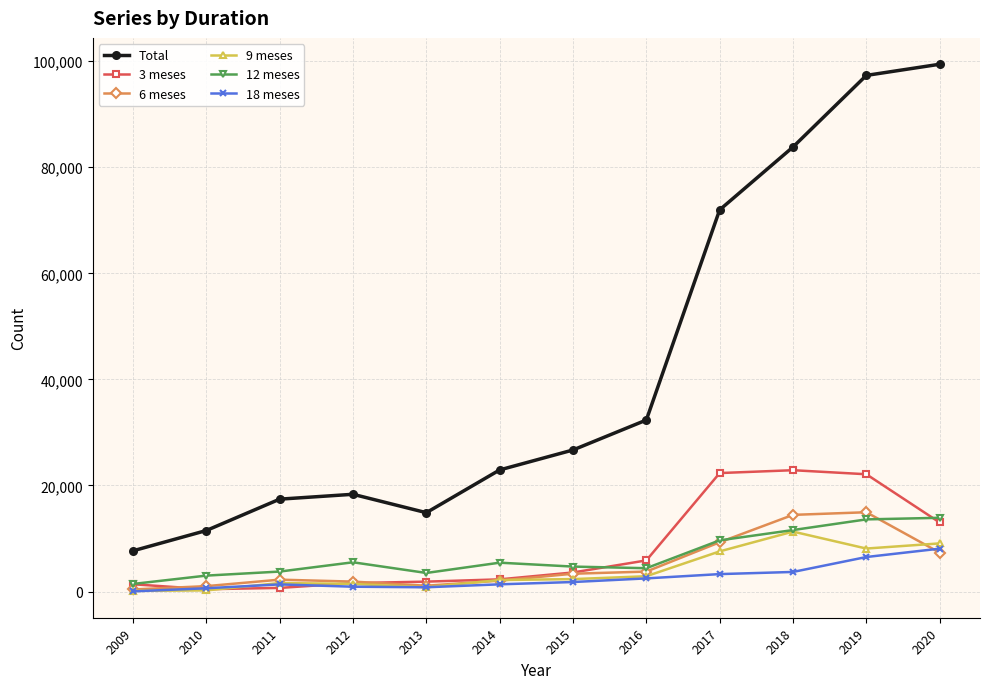

What is the maximum value shown in the chart?

99419